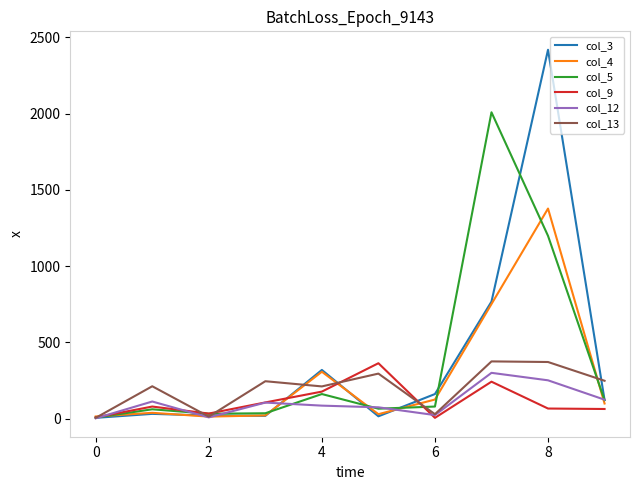

Which series has the widest spread of values?

col_3